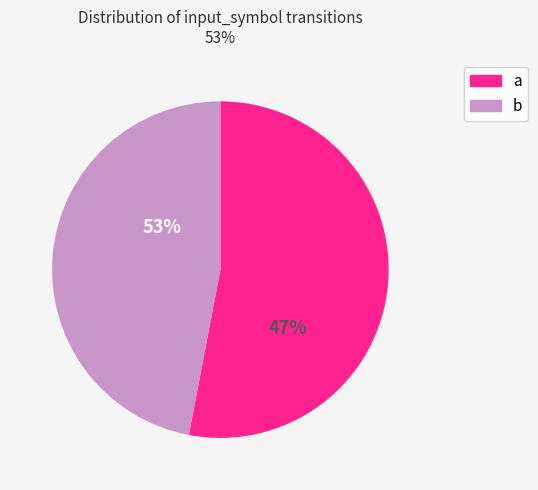

Between b and a, which is larger?

a